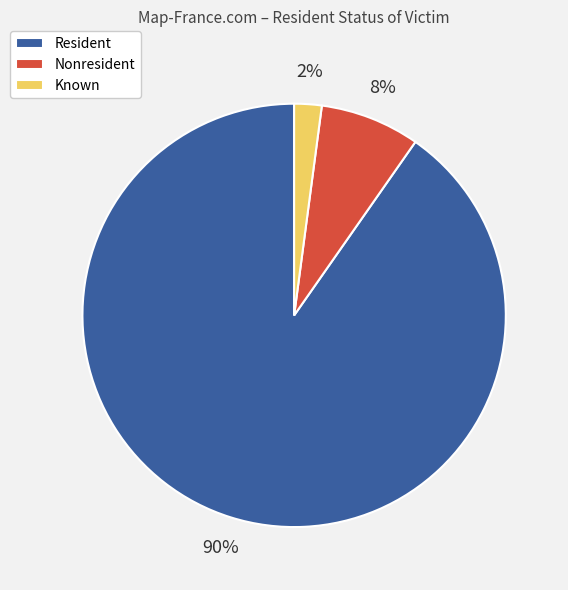

What percentage is the Nonresident slice, to the nearest percent?

8%